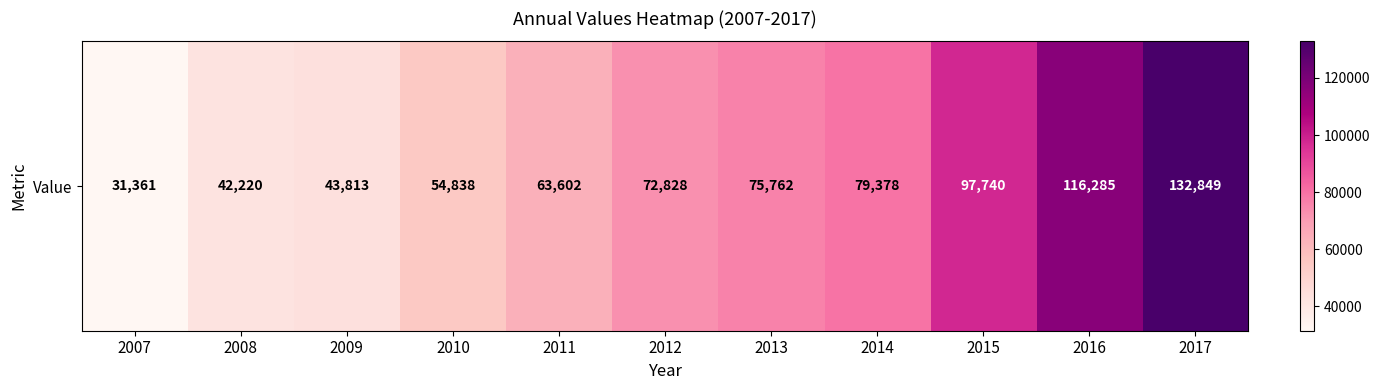

Rank the categories by value from highest to lowest.

2017, 2016, 2015, 2014, 2013, 2012, 2011, 2010, 2009, 2008, 2007